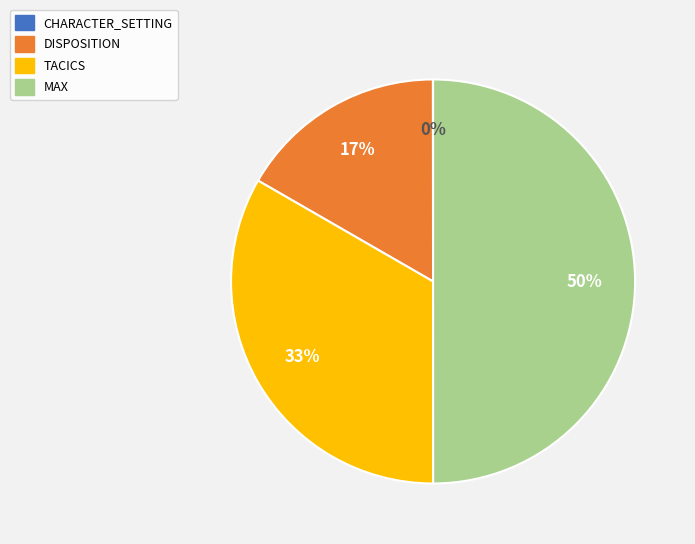

True or false: TACICS accounts for 33% of the total.

True